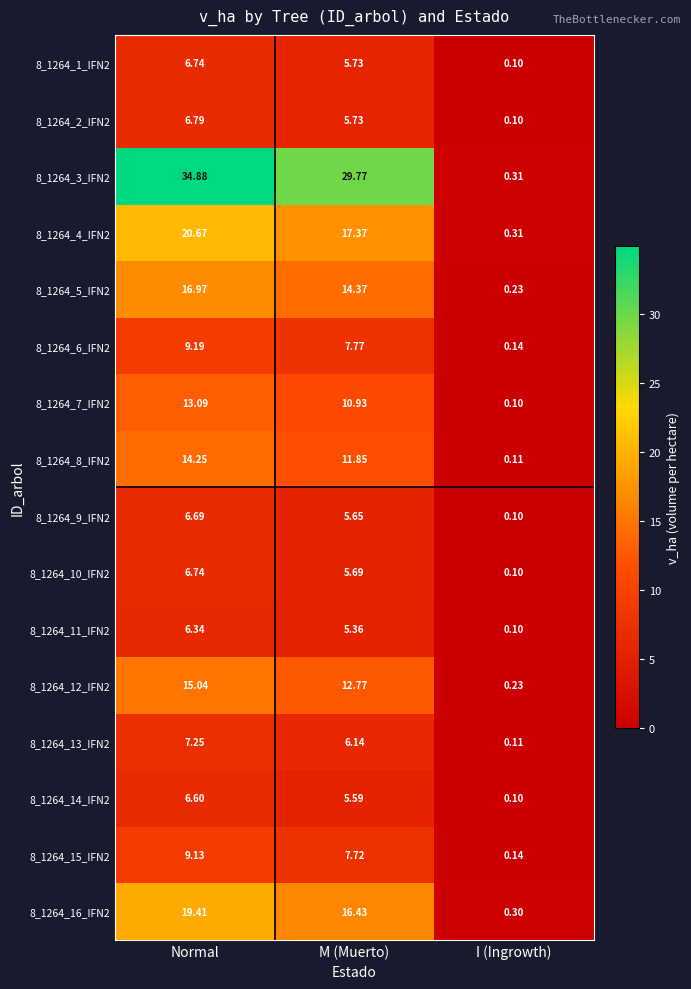

Which series has the widest spread of values?

8_1264_3_IFN2